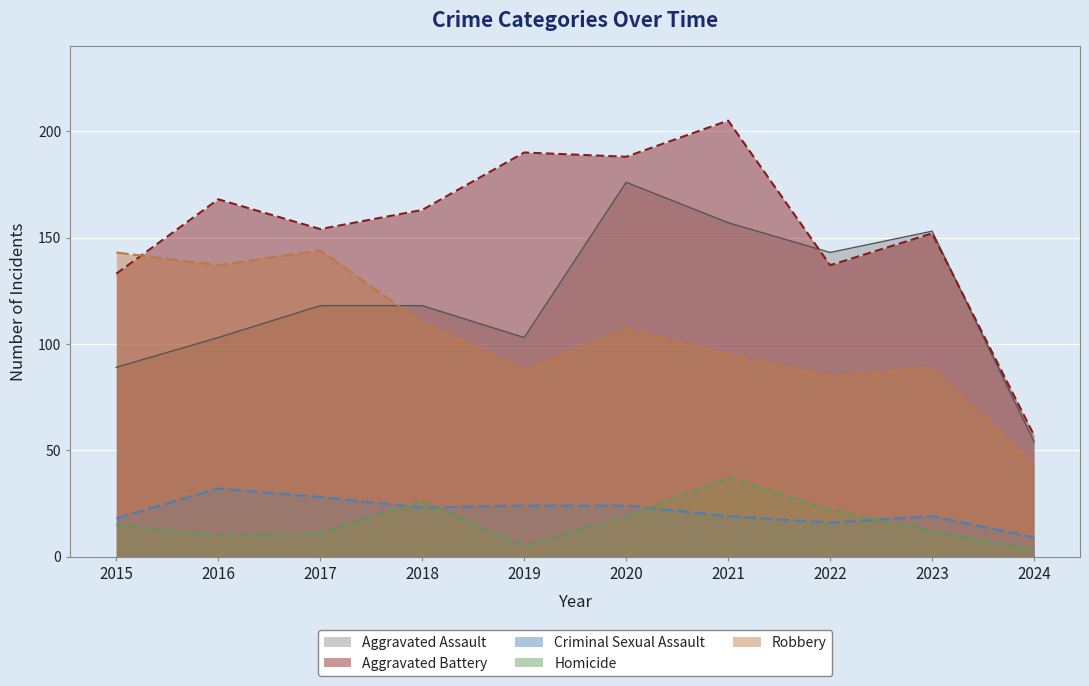

List the series in order of their peak value, highest first.

Aggravated Battery, Aggravated Assault, Robbery, Homicide, Criminal Sexual Assault